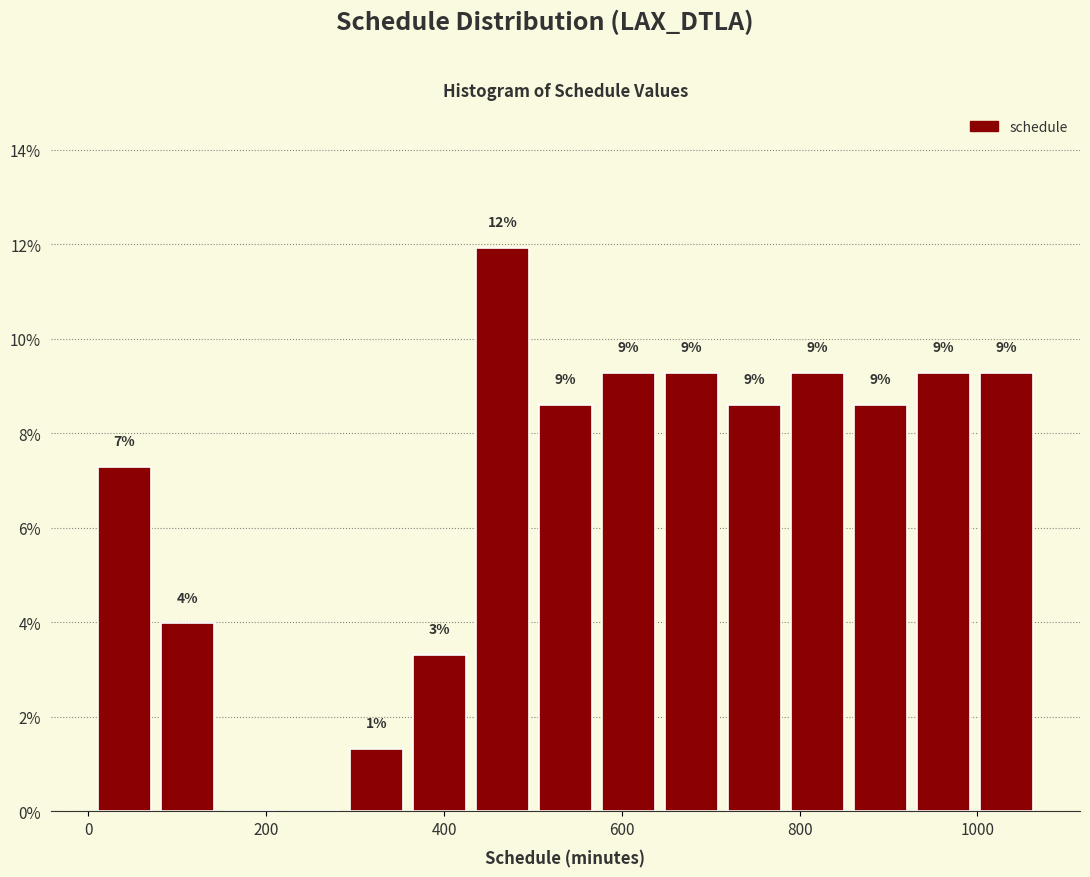

Read against the x-axis, roughly where is the centre of the tallest bar?

460